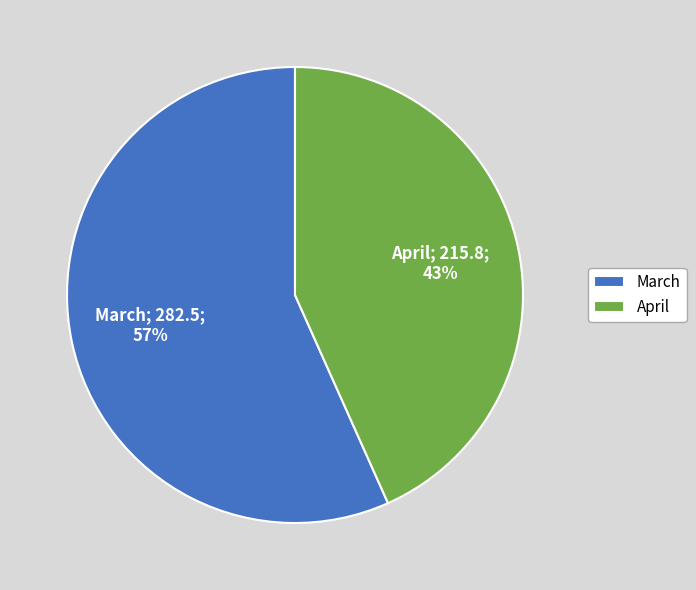

Which slice is the largest?

March